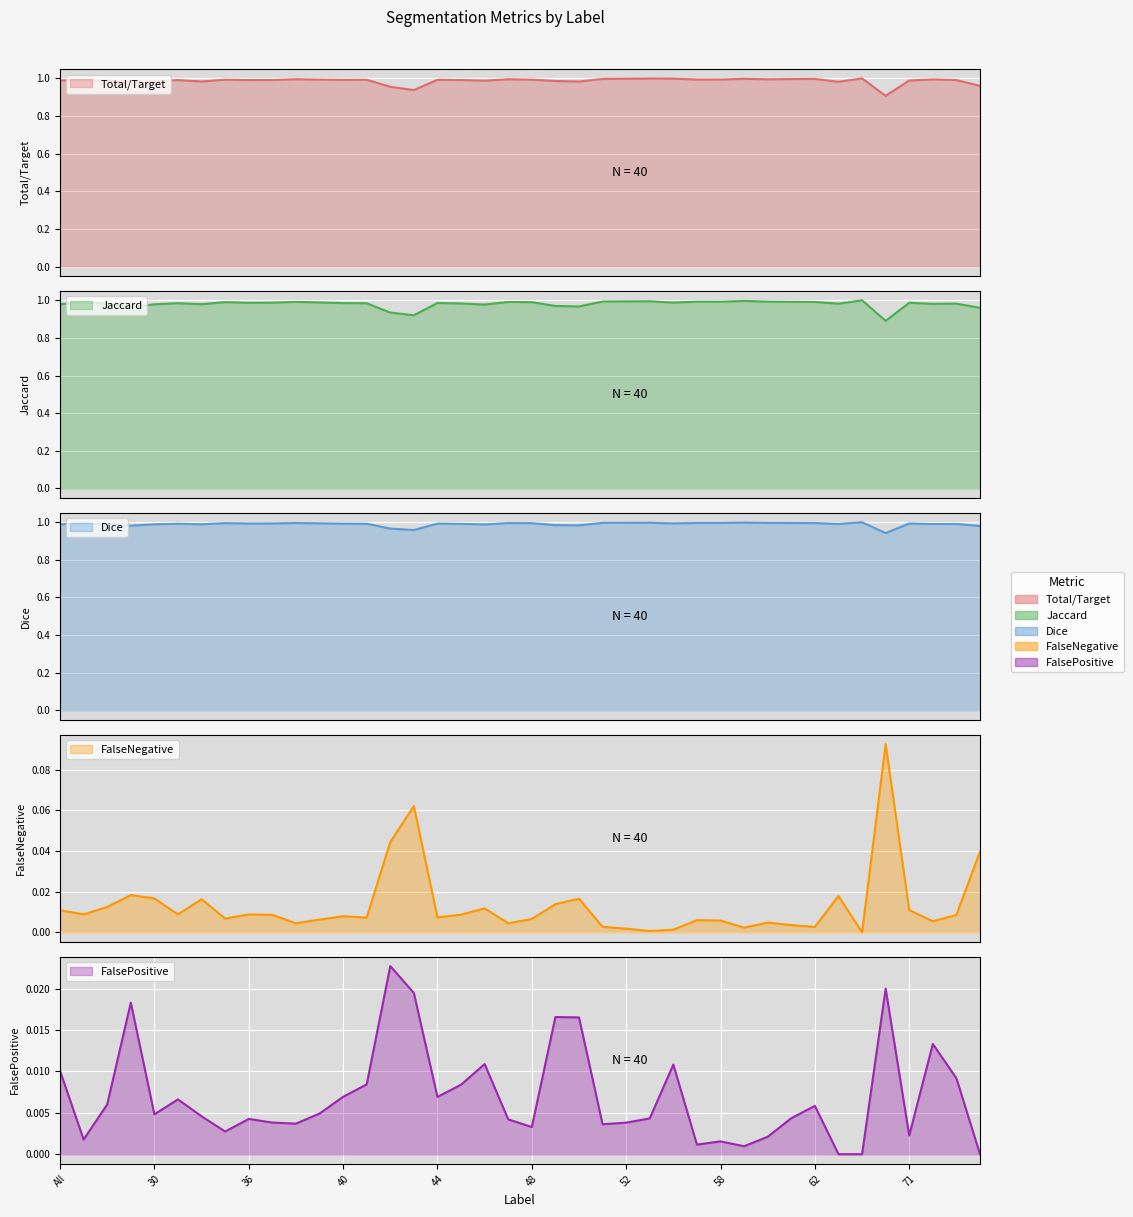

Does the chart display data point markers on the line(s)?

No